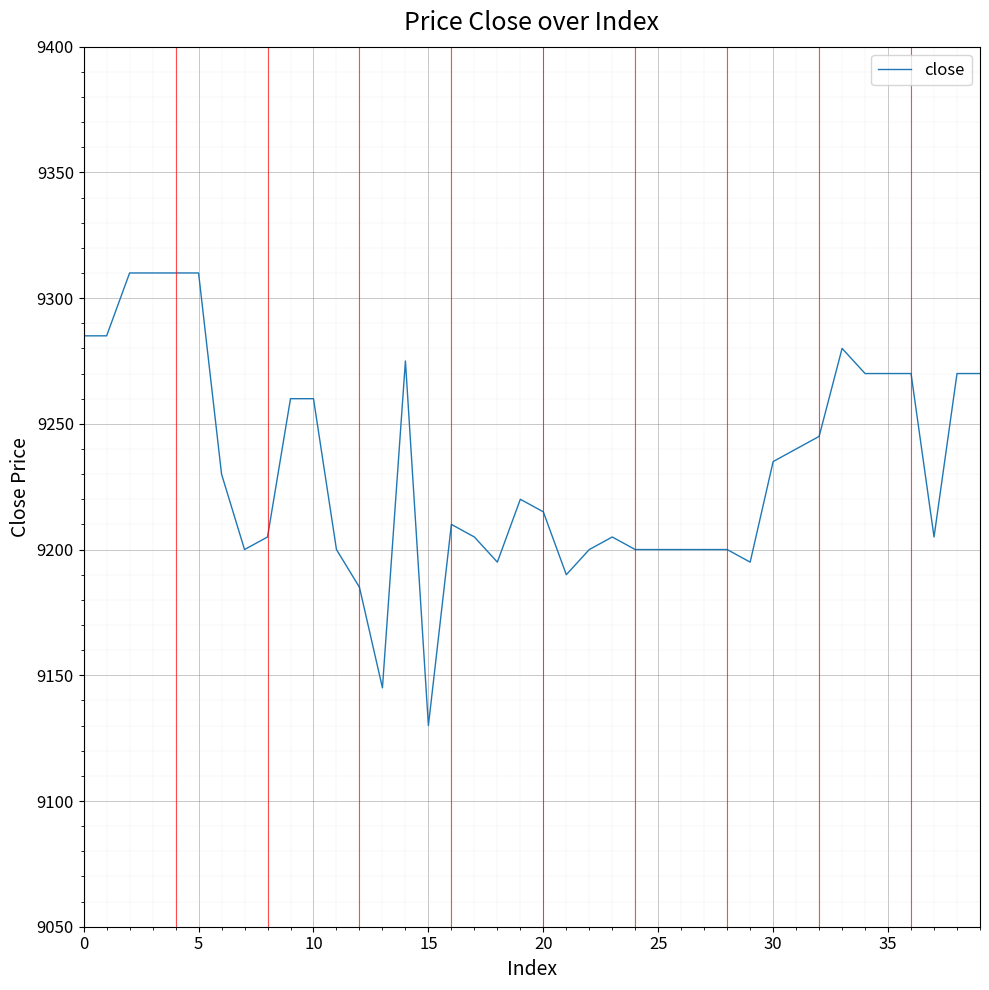

What is the difference between the maximum and minimum values?

180